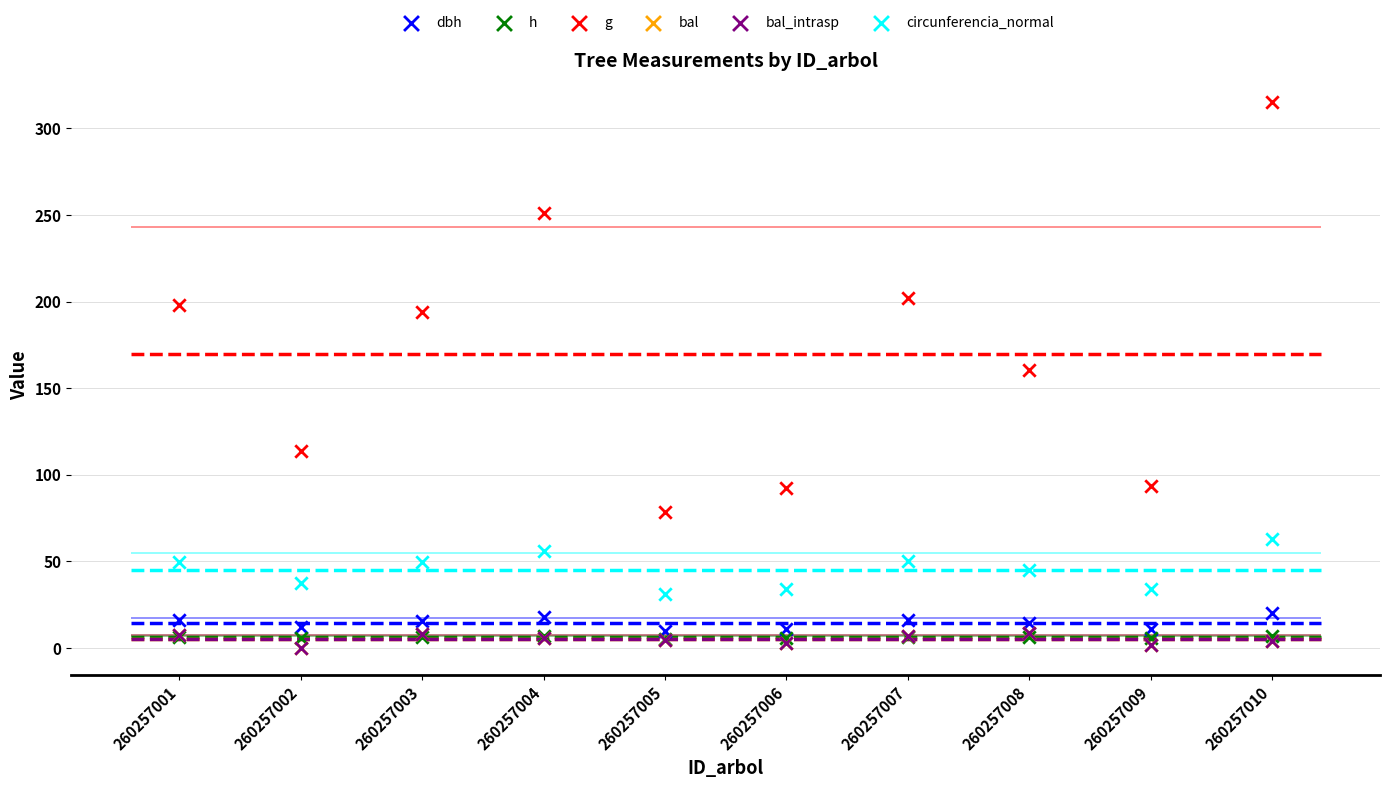

What are all the series names shown in the legend?

dbh, h, g, bal, bal_intrasp, circunferencia_normal